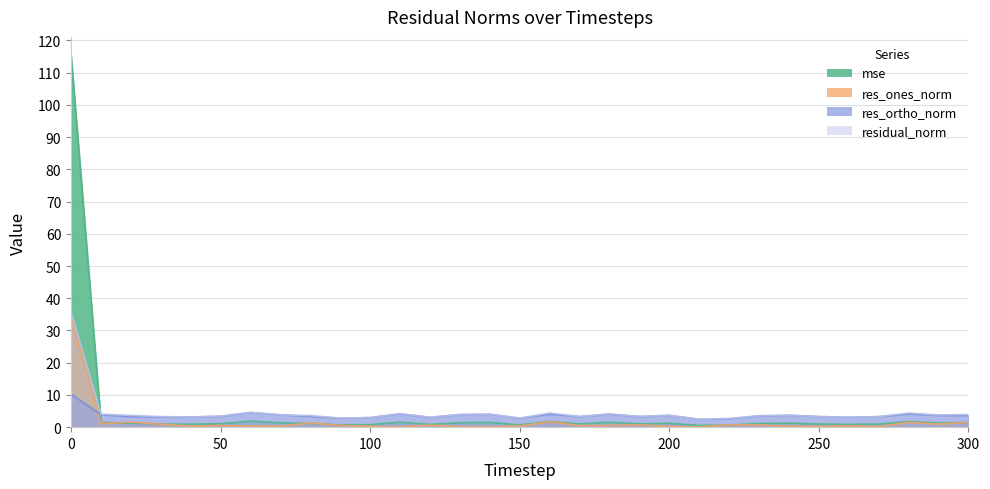

Does the chart have visible grid lines?

Yes